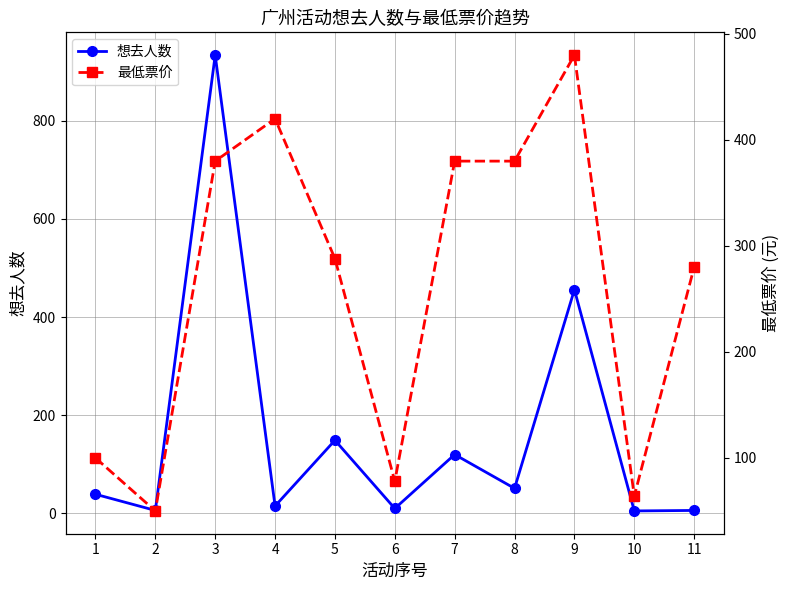

What is the greatest value displayed?

934